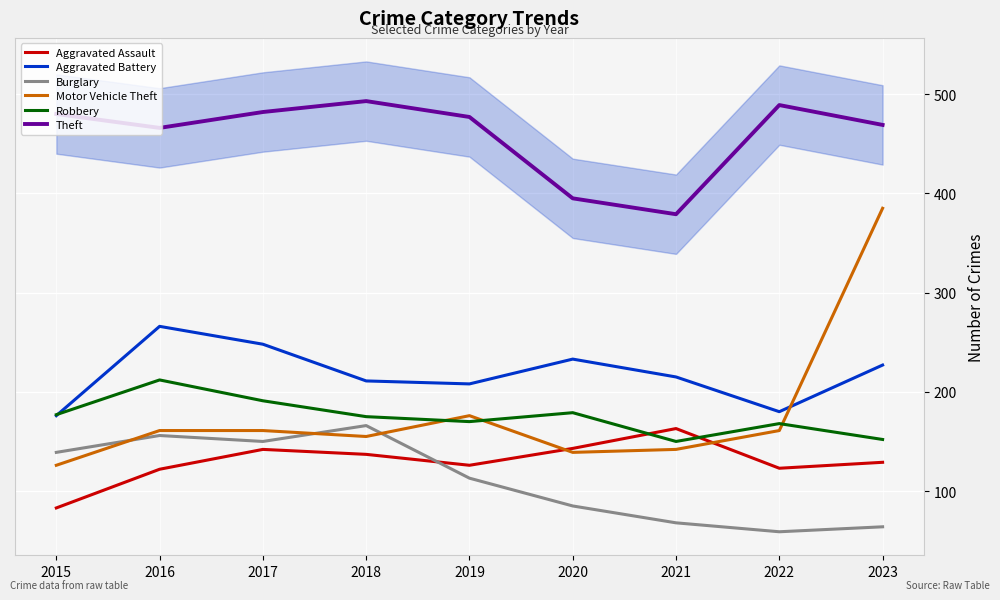

In Motor Vehicle Theft, how many points are lower than both neighbors (excluding endpoints)?

2